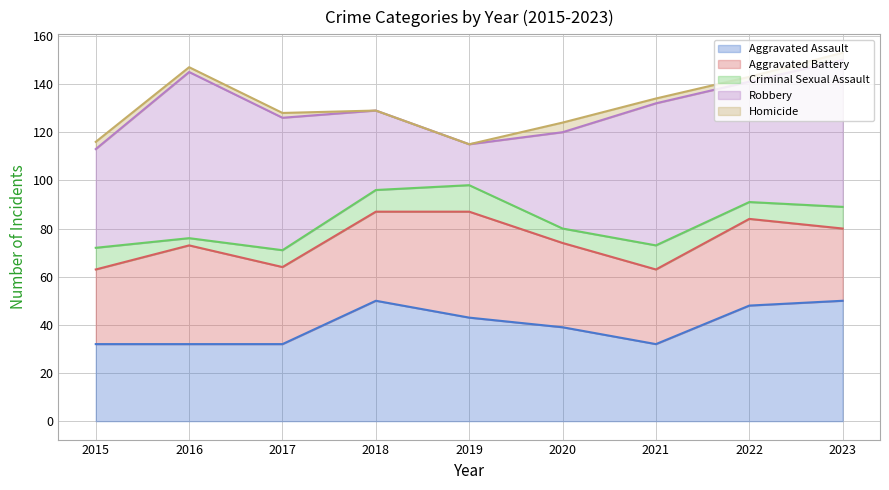

What value does the Aggravated Assault series have at 2023?

50